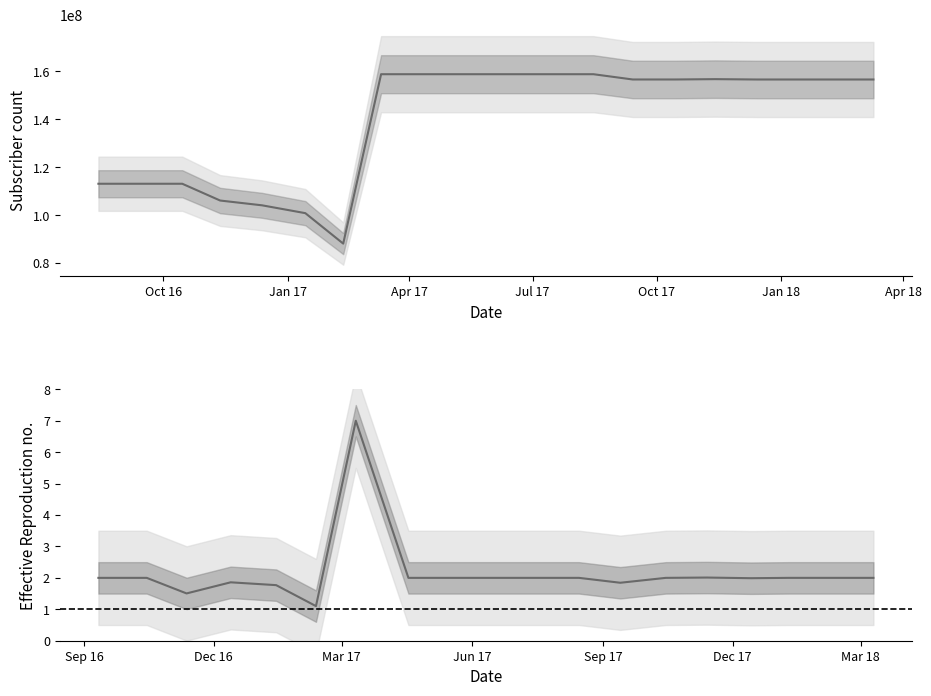

True or false: the data shows 113071000 at Oct 16.

True